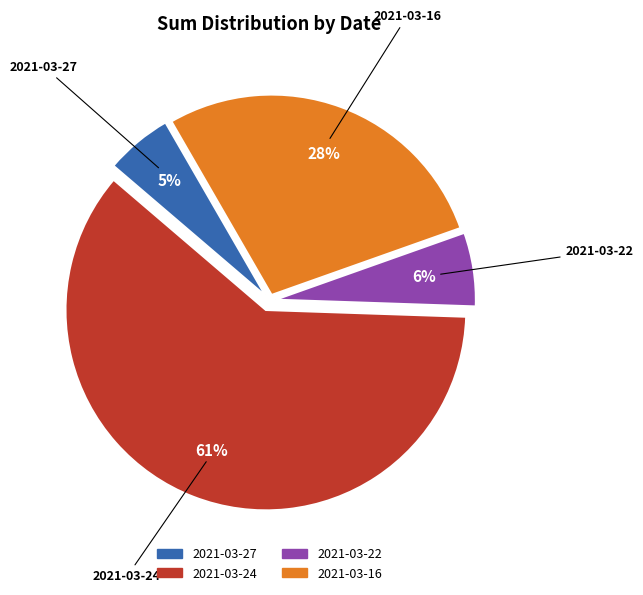

Combined, do 2021-03-27 and 2021-03-16 account for over 50%?

No